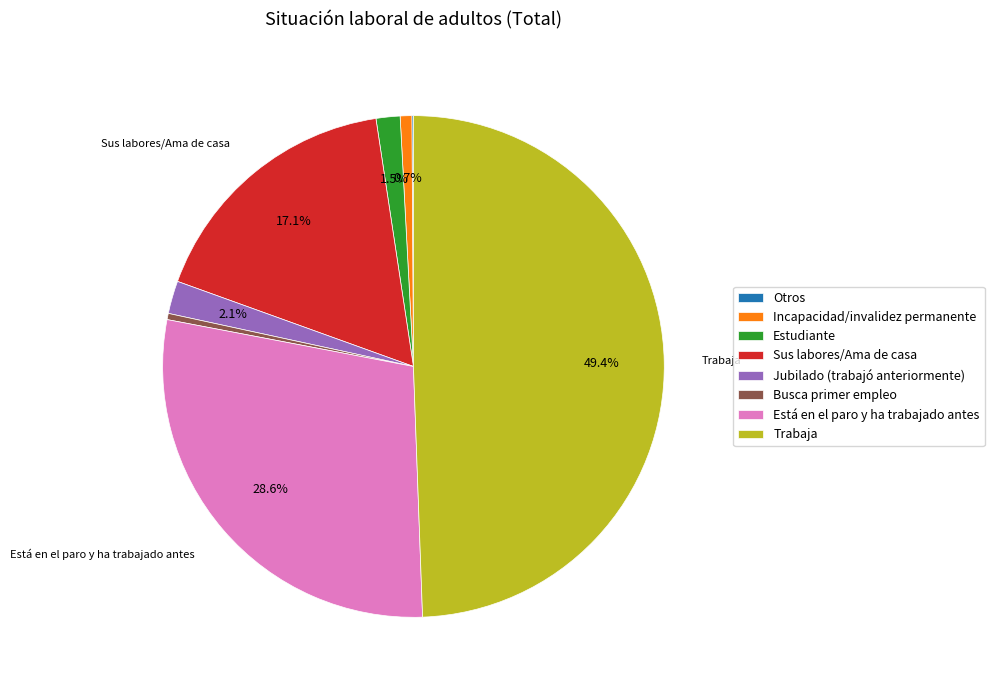

What percentage is the Trabaja slice, to the nearest percent?

49%